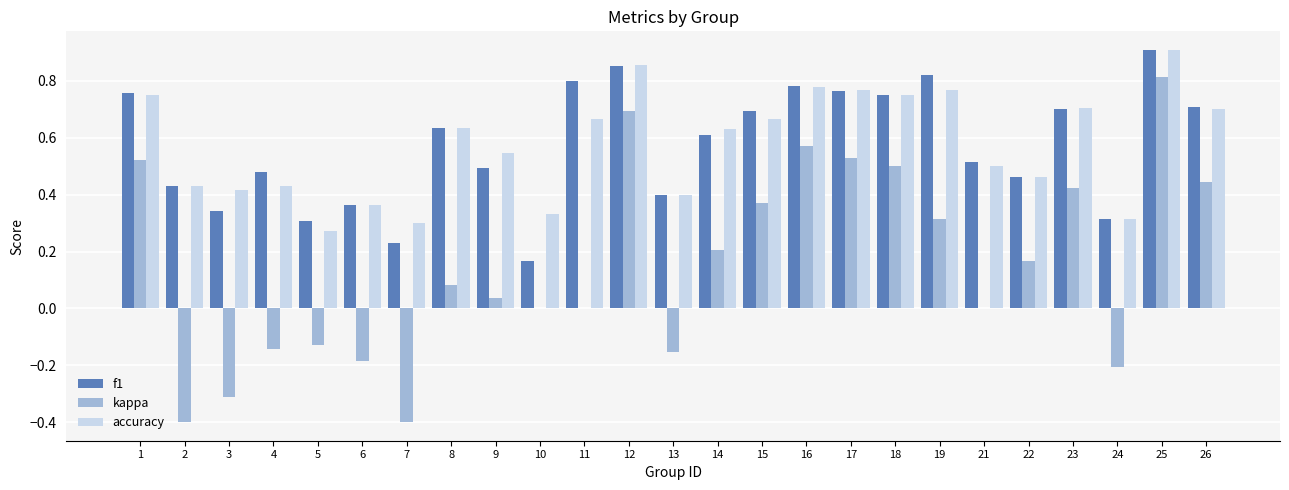

What is the sum of all f1 values?

14.3